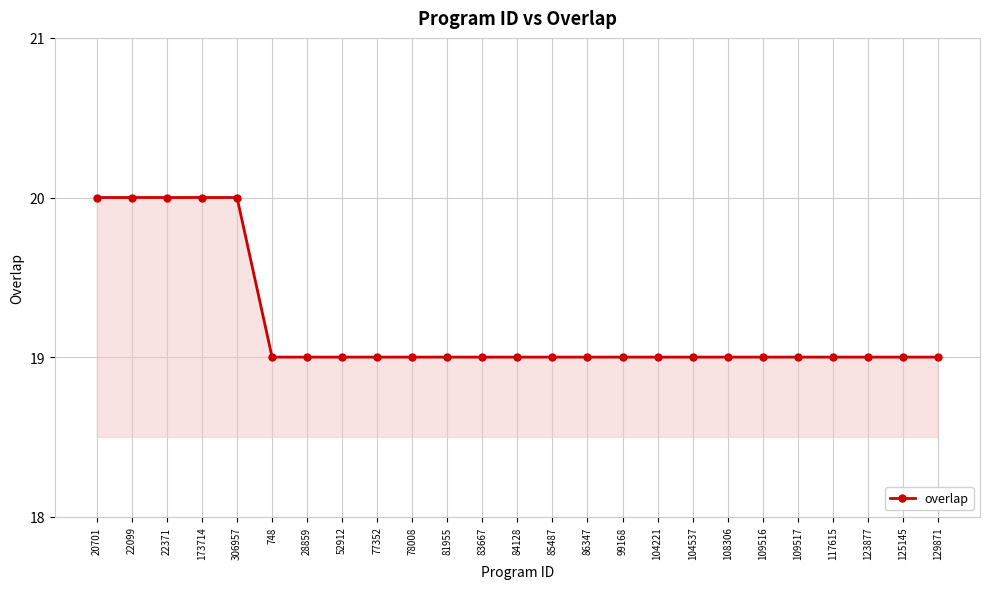

The chart shows a value of 28 at 117615. True or false?

False